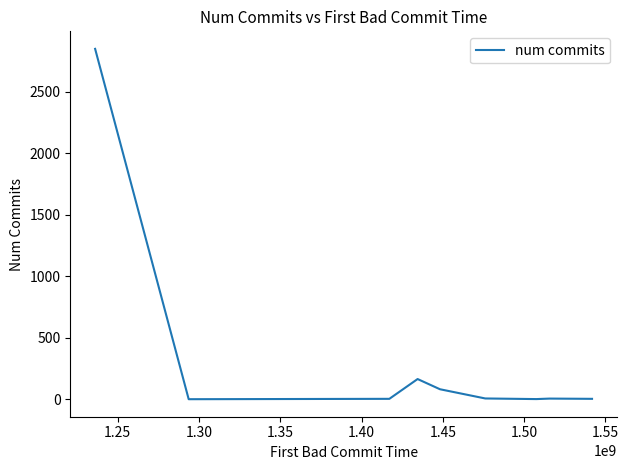

What is the difference between the maximum and minimum values?

2850